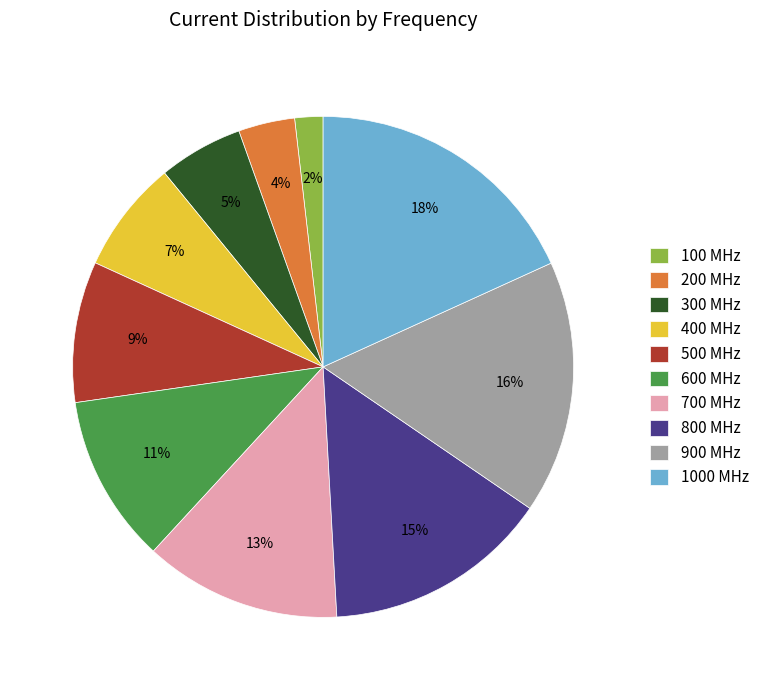

Is it true that 800 MHz is 24% of the pie?

False